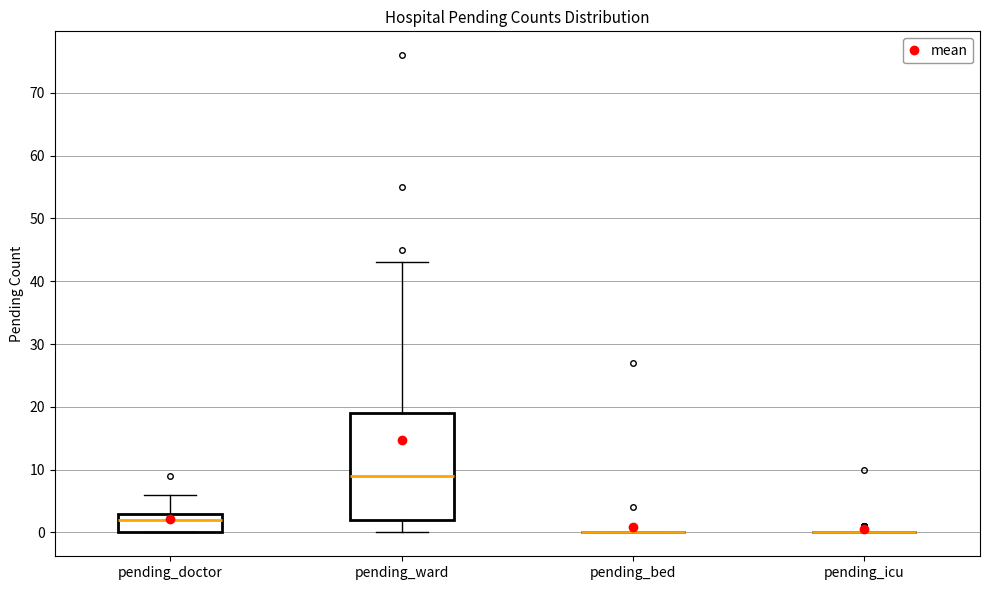

Where is the upper edge of the box for pending_ward on the y-axis? The values are not printed on the chart, so give them approximately, as read against the axis.

19